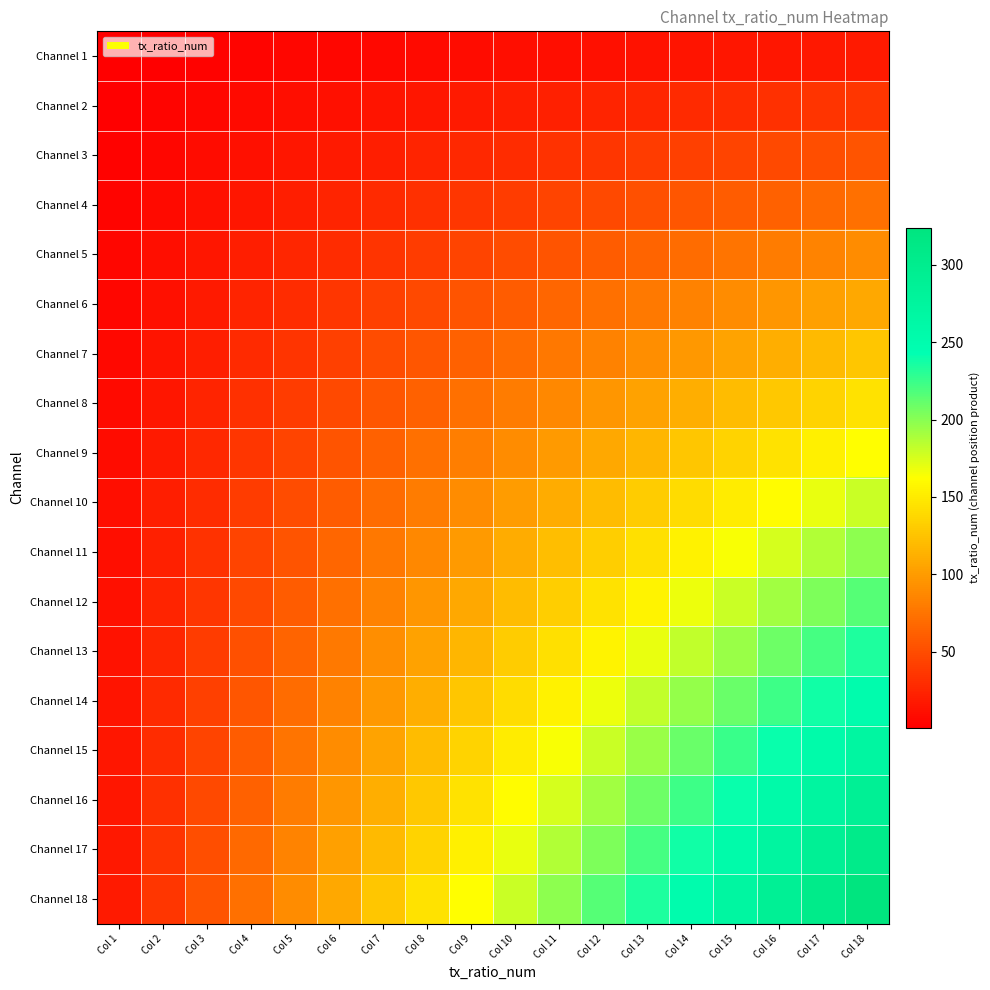

Which has a higher value, Col 16 or Col 2?

Col 16